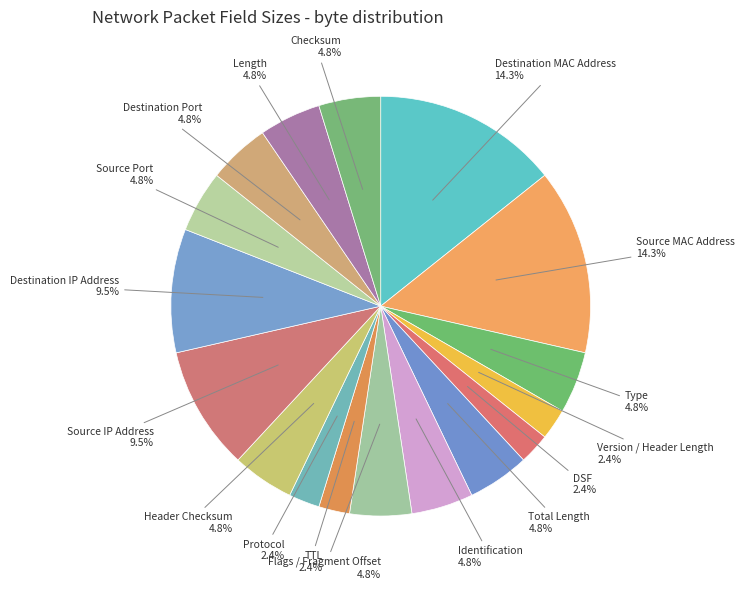

How many segments does this pie chart have?

17